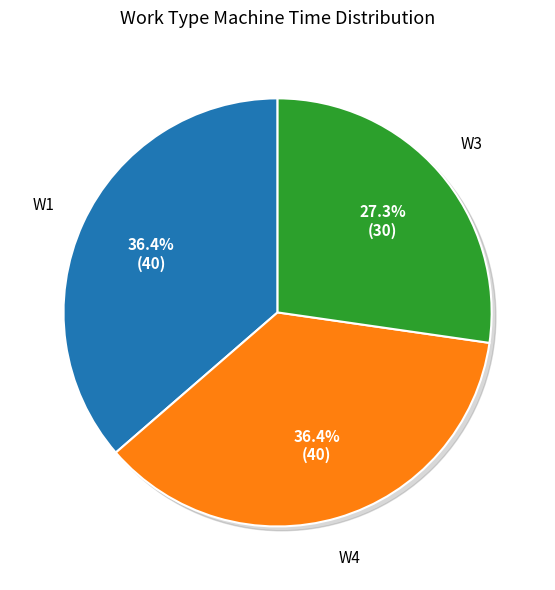

True or false: W1 accounts for 36% of the total.

True